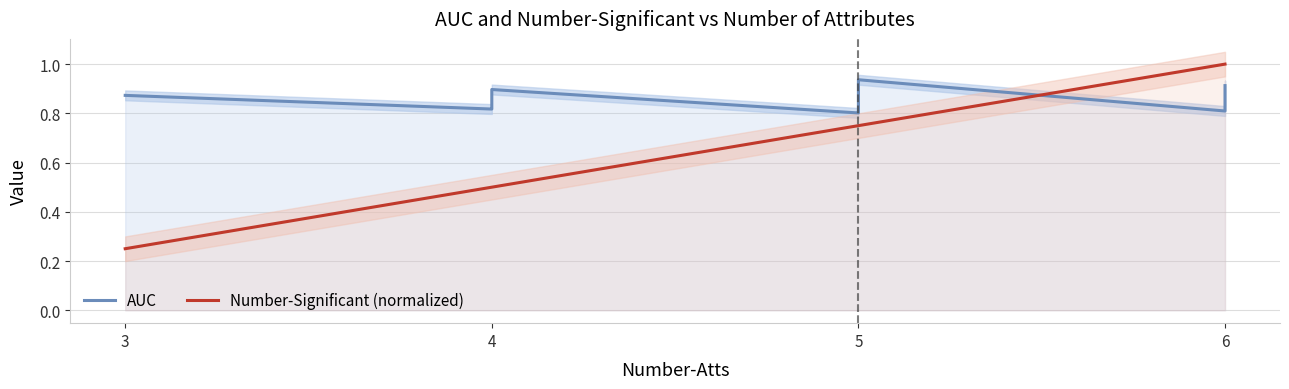

Count the number of data series in this chart.

2